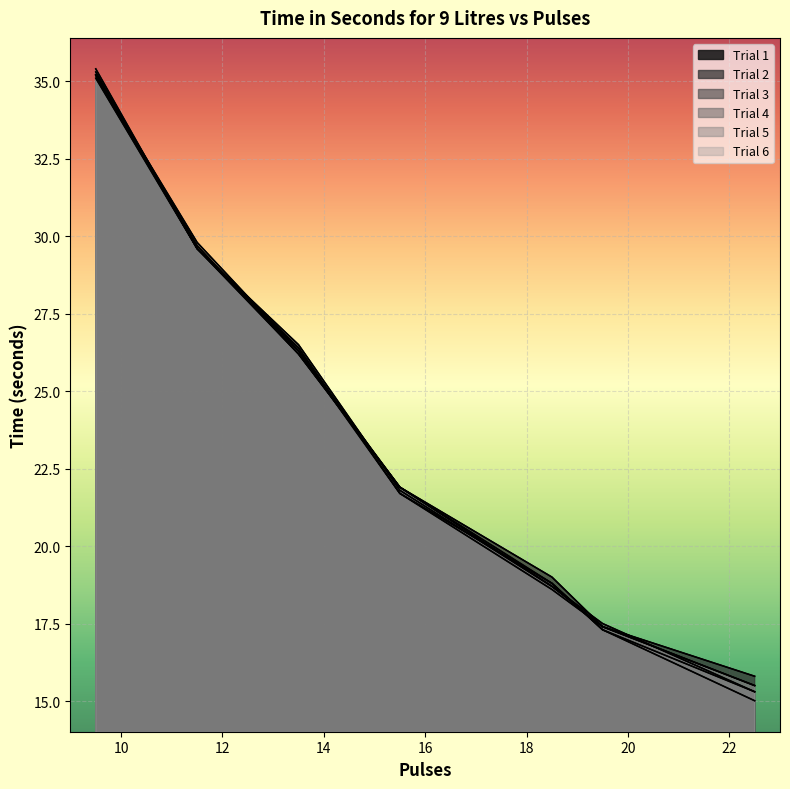

What is the difference between the Trial 5 values at 19.5 and 11.5?

12.2